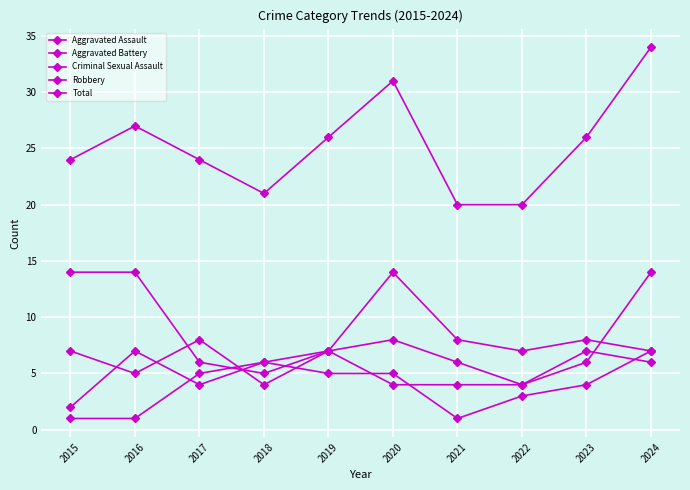

Reading left to right, what are all the values shown in this chart?

Aggravated Assault: 7	5	8	4	7	4	4	4	7	6
Aggravated Battery: 2	7	4	6	7	8	6	4	6	14
Criminal Sexual Assault: 1	1	5	6	5	5	1	3	4	7
Robbery: 14	14	6	5	7	14	8	7	8	7
Total: 24	27	24	21	26	31	20	20	26	34